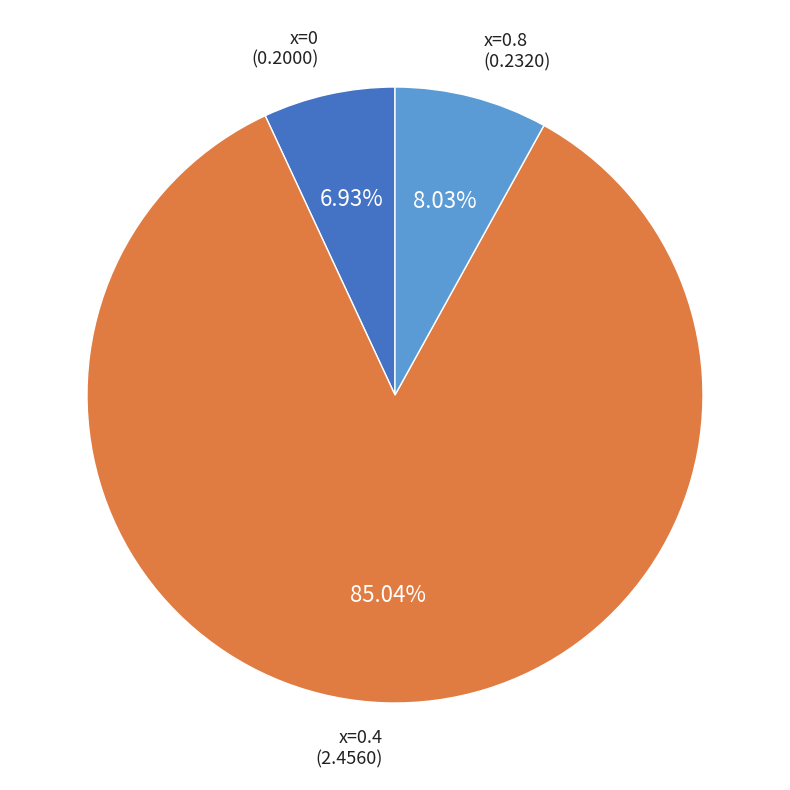

How many slices are in this pie chart?

3